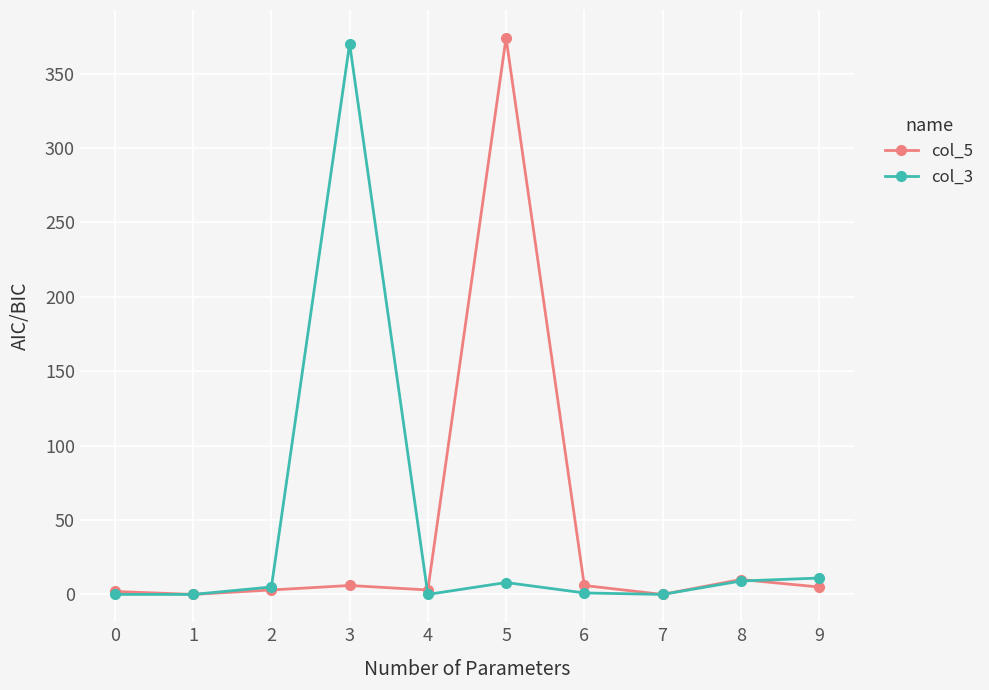

What is the greatest value displayed?

374